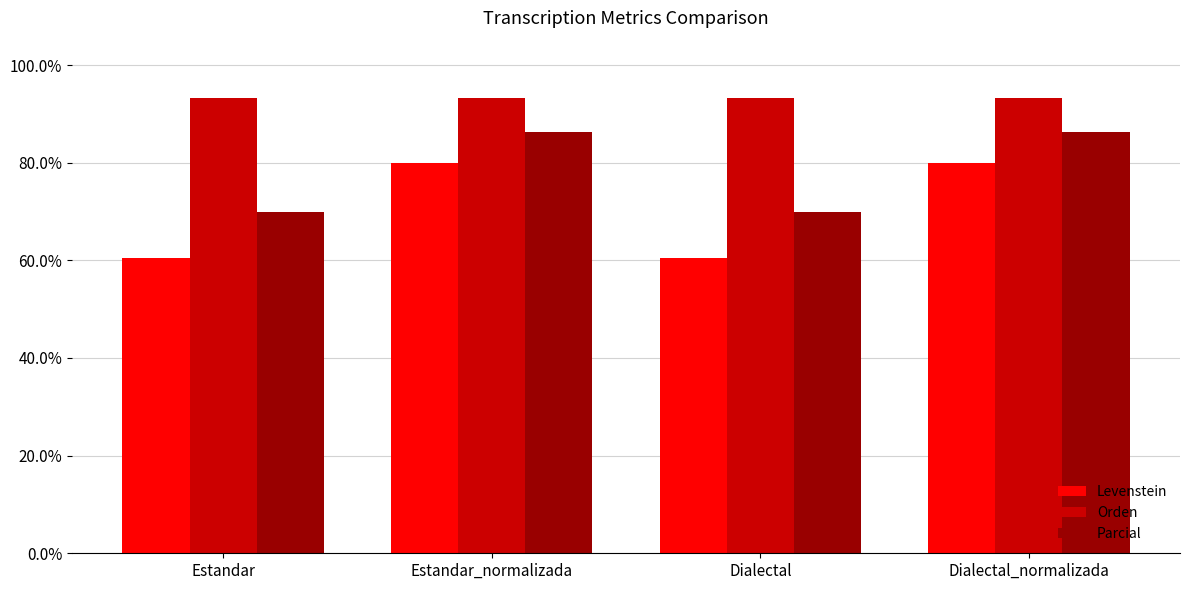

List the series in order of their peak value, highest first.

Orden, Parcial, Levenstein